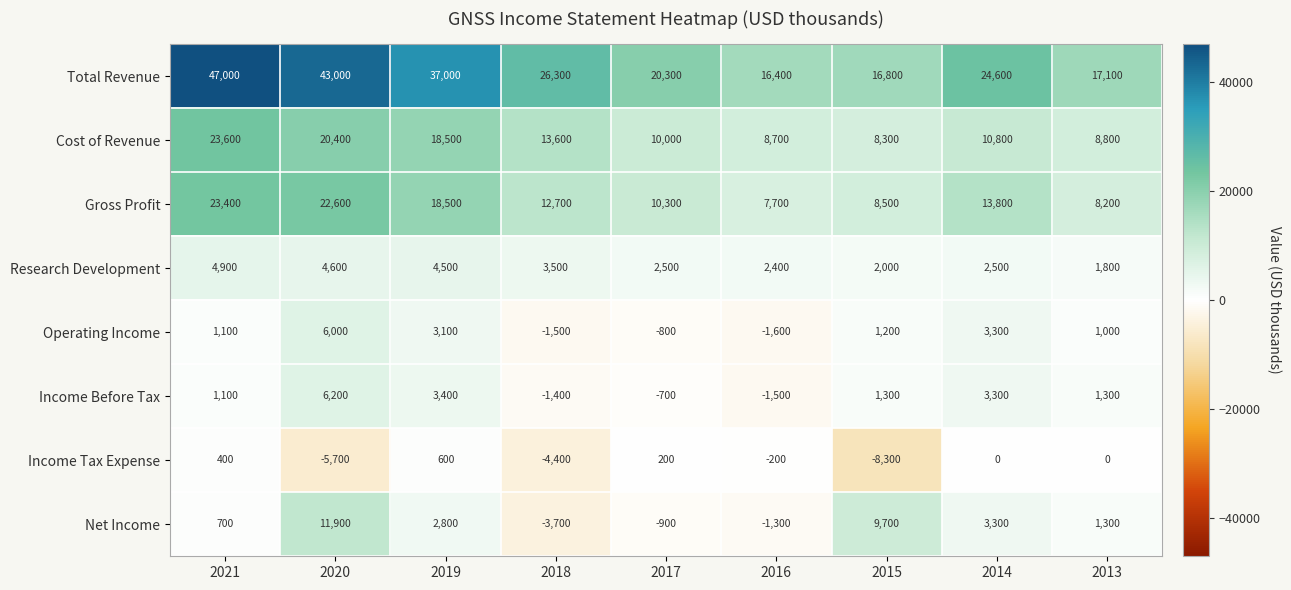

What is the difference between the second highest and second lowest values in the Income Before Tax series?

4800